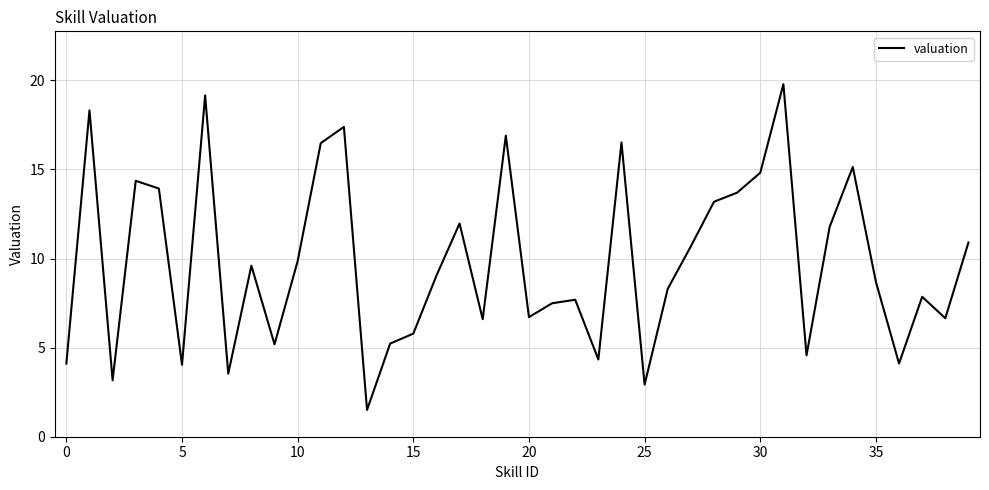

What is the difference between the maximum and minimum values?

18.3